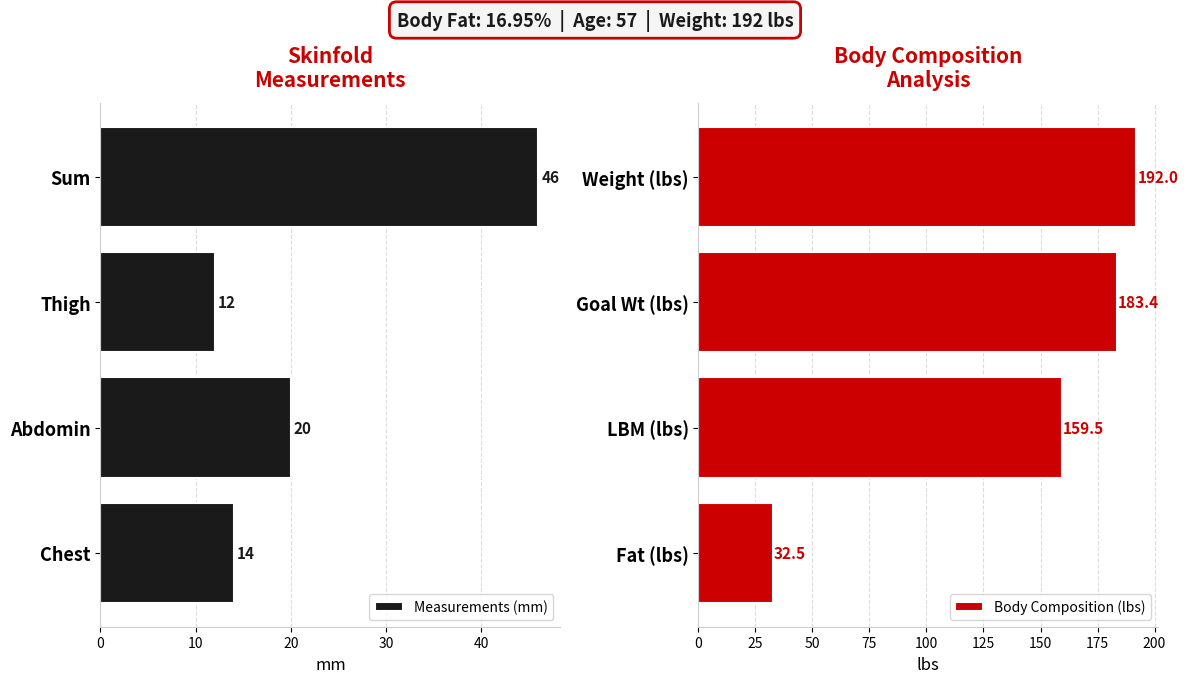

What is the difference between the maximum and minimum values in the Measurements (mm) series?

34